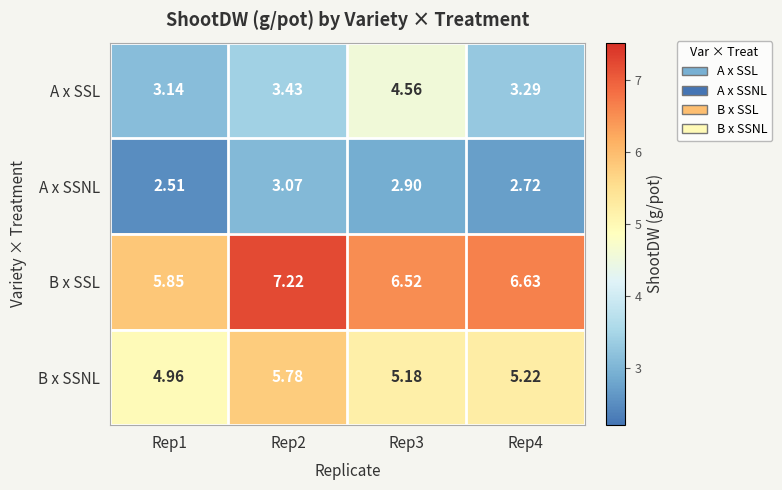

Which series has the largest range (max minus min)?

A x SSL